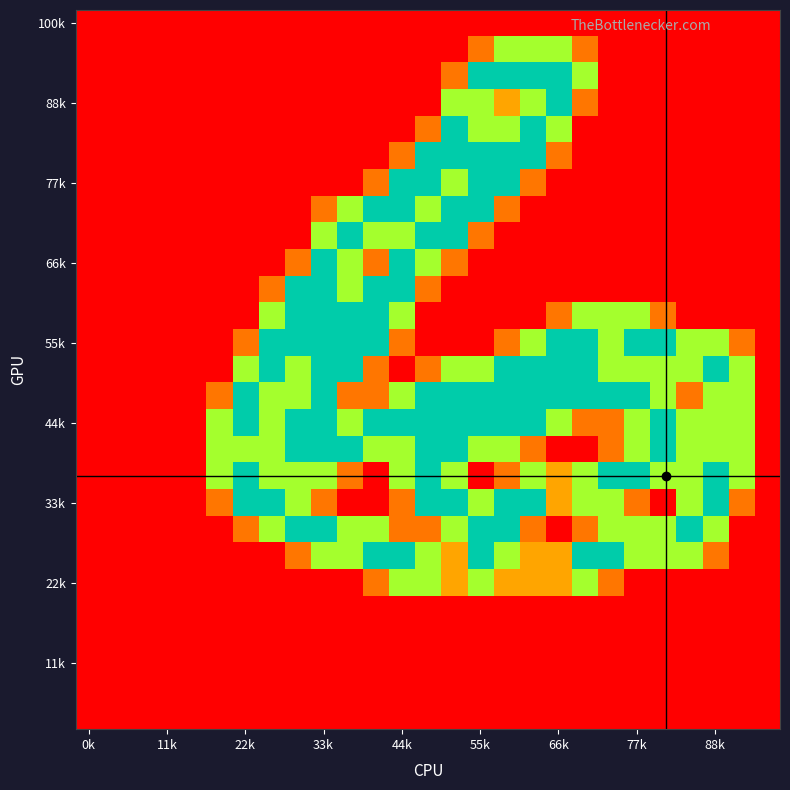

At which category does the chart reach its minimum across all series?

0k